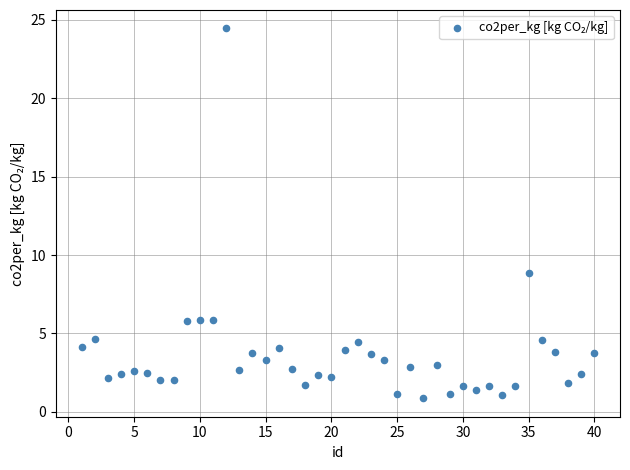

What is the range of Y values (max minus min)?

23.6